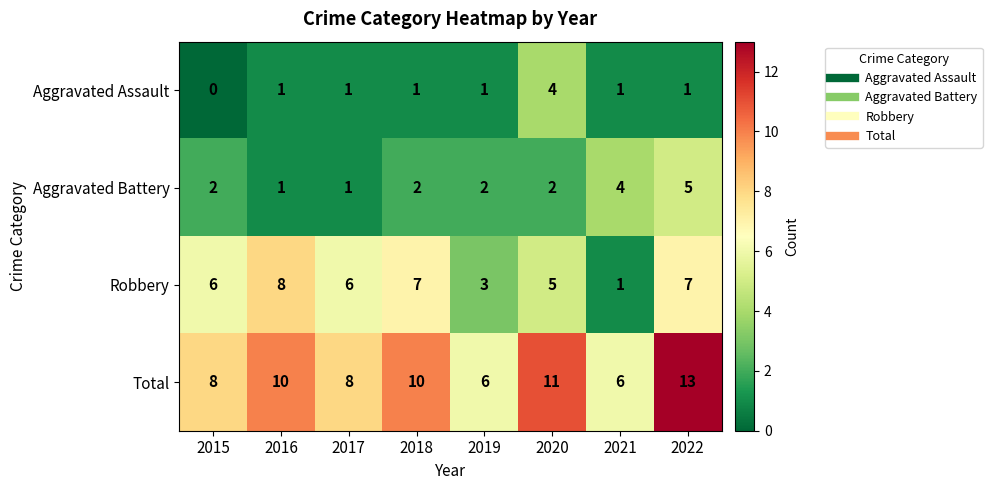

Count the Robbery values in the range 5 to 7.

5